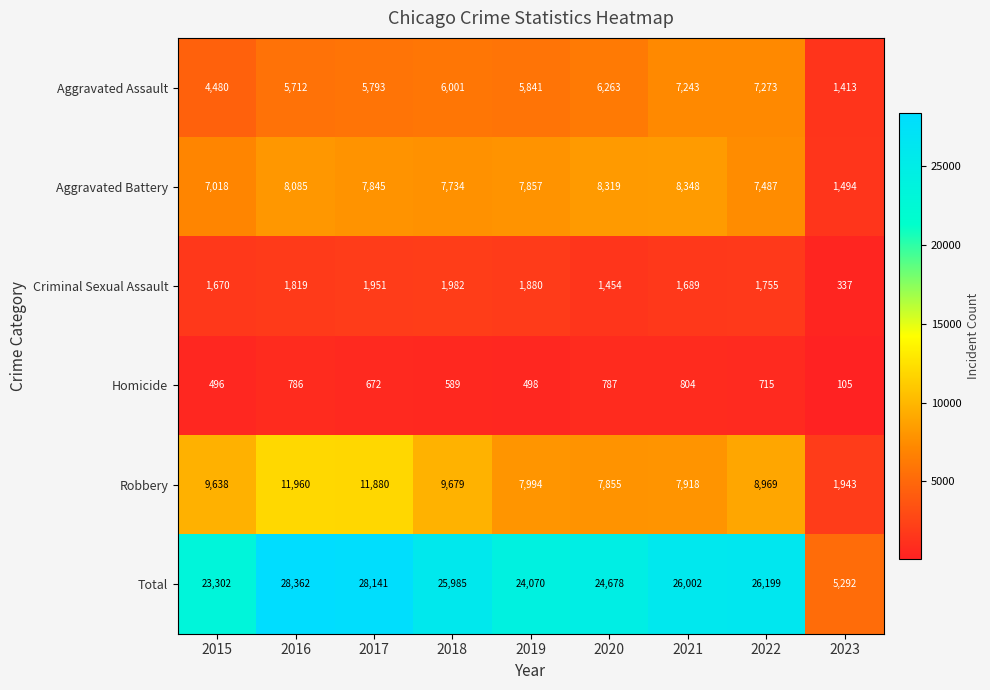

True or false: Robbery has a value of 9638 at 2015.

True